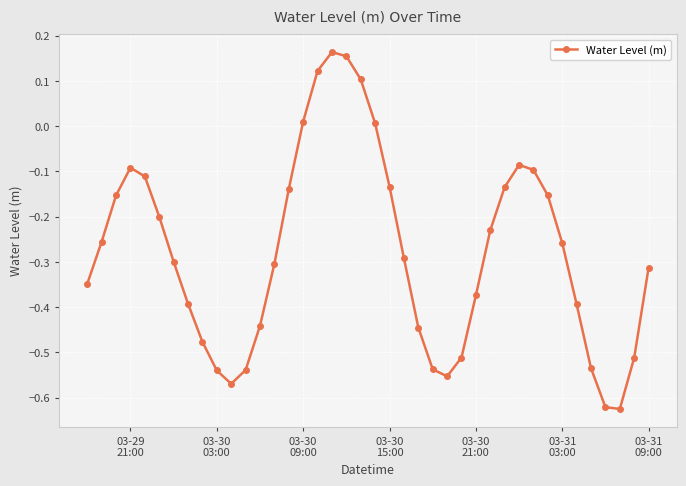

How many interior local valleys (lower than both neighbors) does the data have?

3